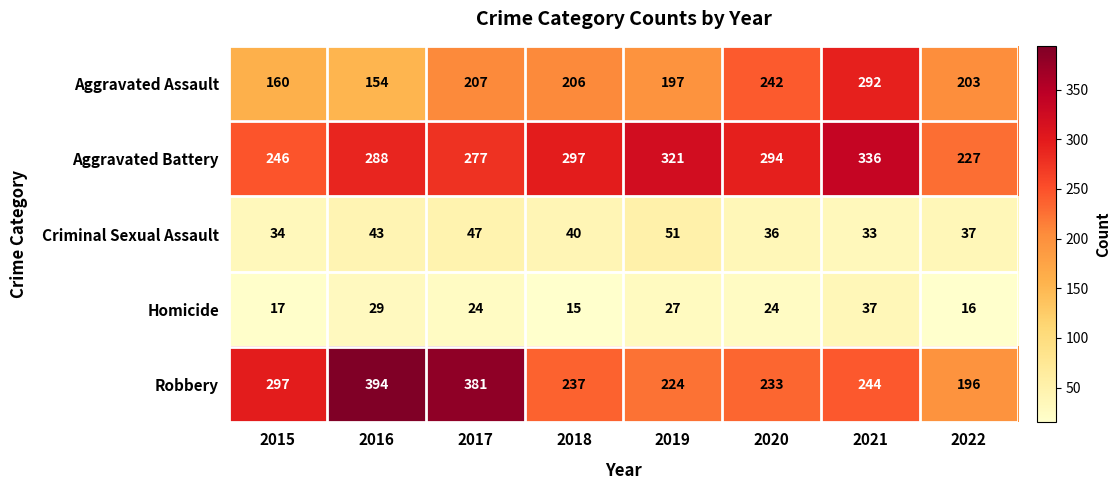

At which category does the chart reach its peak across all series?

2016